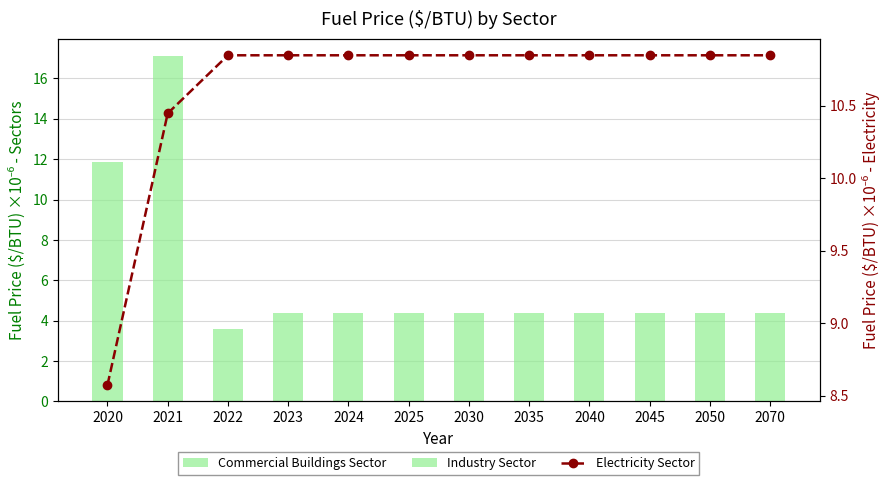

Which series changed the most between 2024 and 2050?

Commercial Buildings Sector